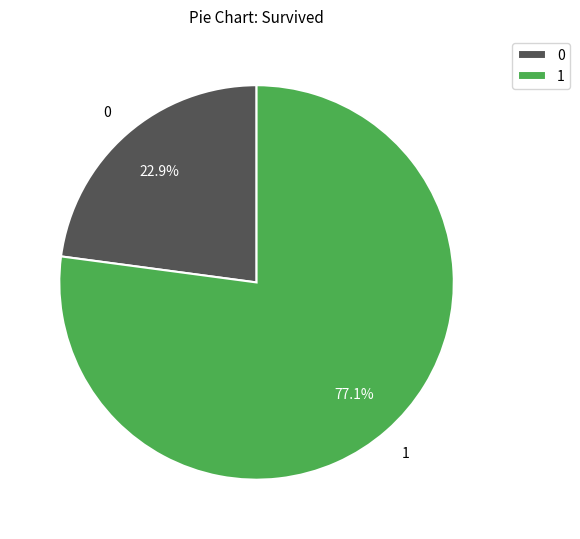

Approximately how many times larger is the value at 1 compared to 0?

3.4